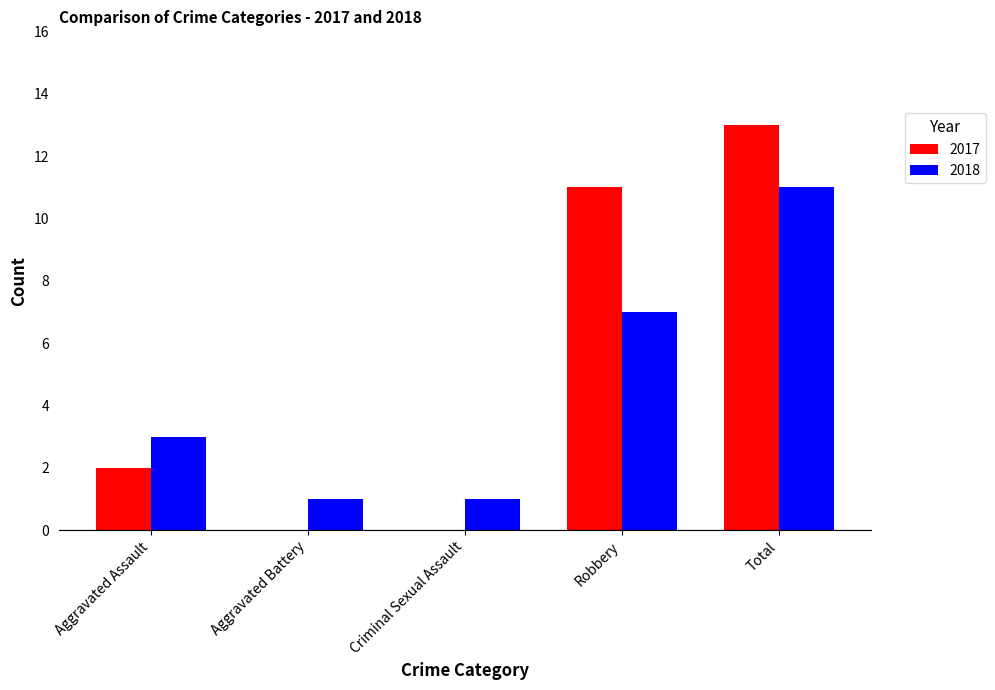

Reading left to right, transcribe all the data shown in this chart.

2017: Aggravated Assault=2	Aggravated Battery=0	Criminal Sexual Assault=0	Robbery=11	Total=13
2018: Aggravated Assault=3	Aggravated Battery=1	Criminal Sexual Assault=1	Robbery=7	Total=11